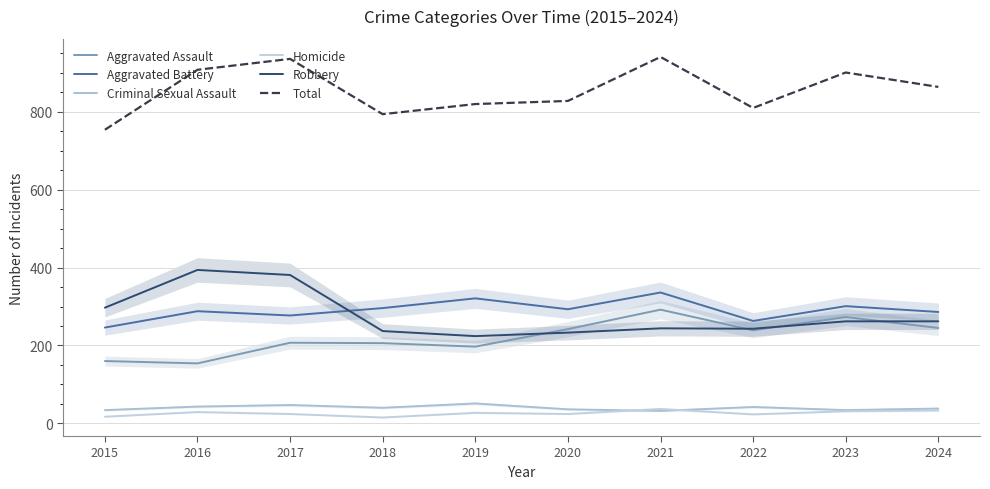

Is this an area chart (filled region under the line)?

No